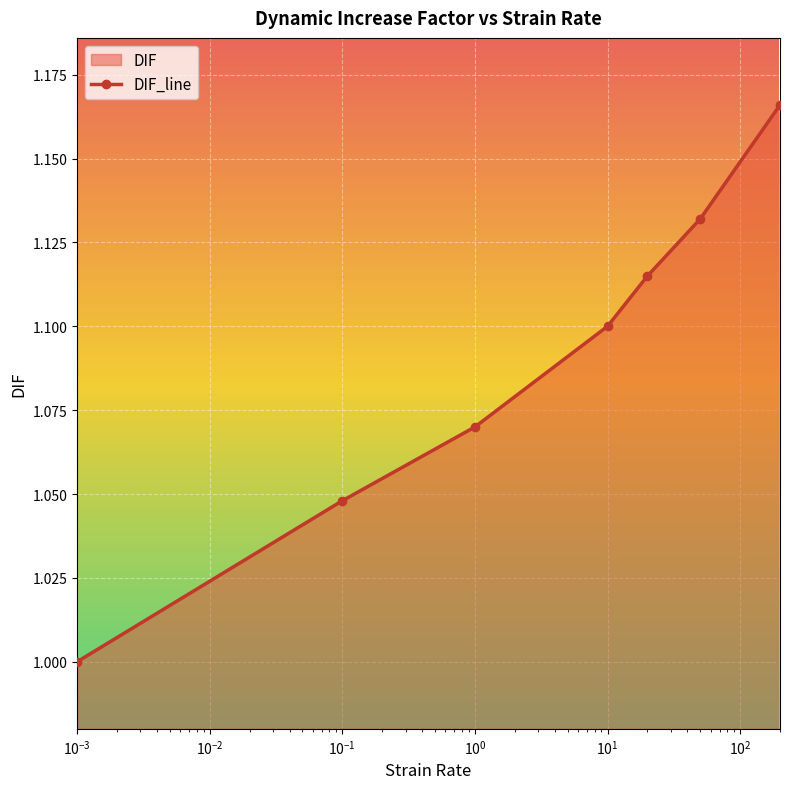

True or false: there are more than 2 points higher than both neighbors.

False